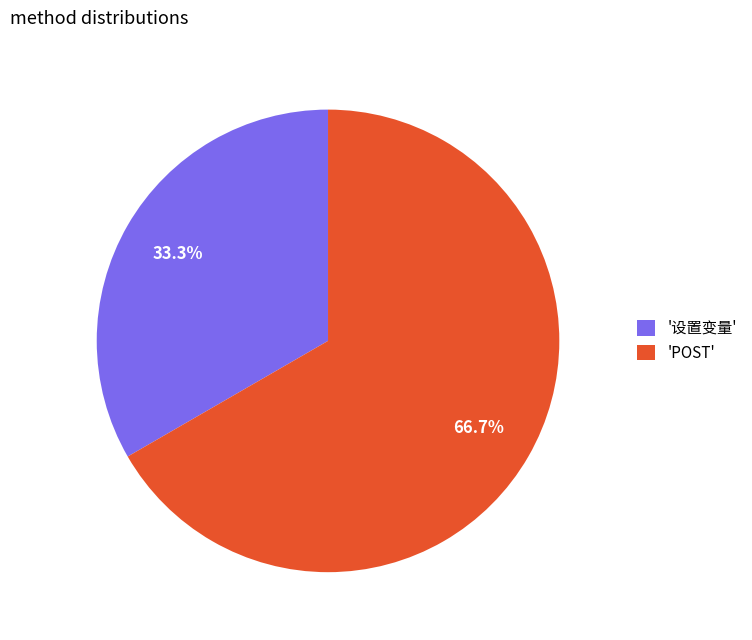

Combined, do 'POST' and '设置变量' account for over 50%?

Yes